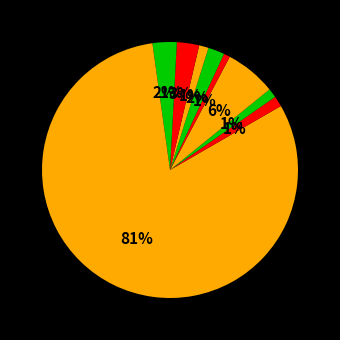

How many segments does this pie chart have?

10